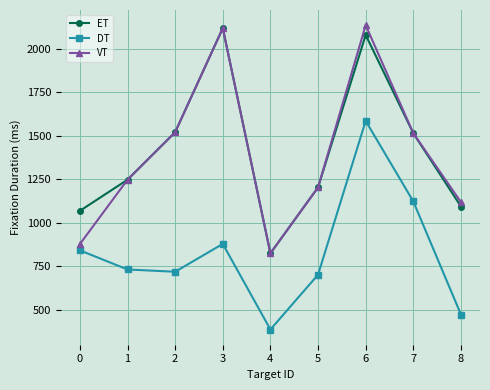

Is it true that ET equals 825 at 4?

True